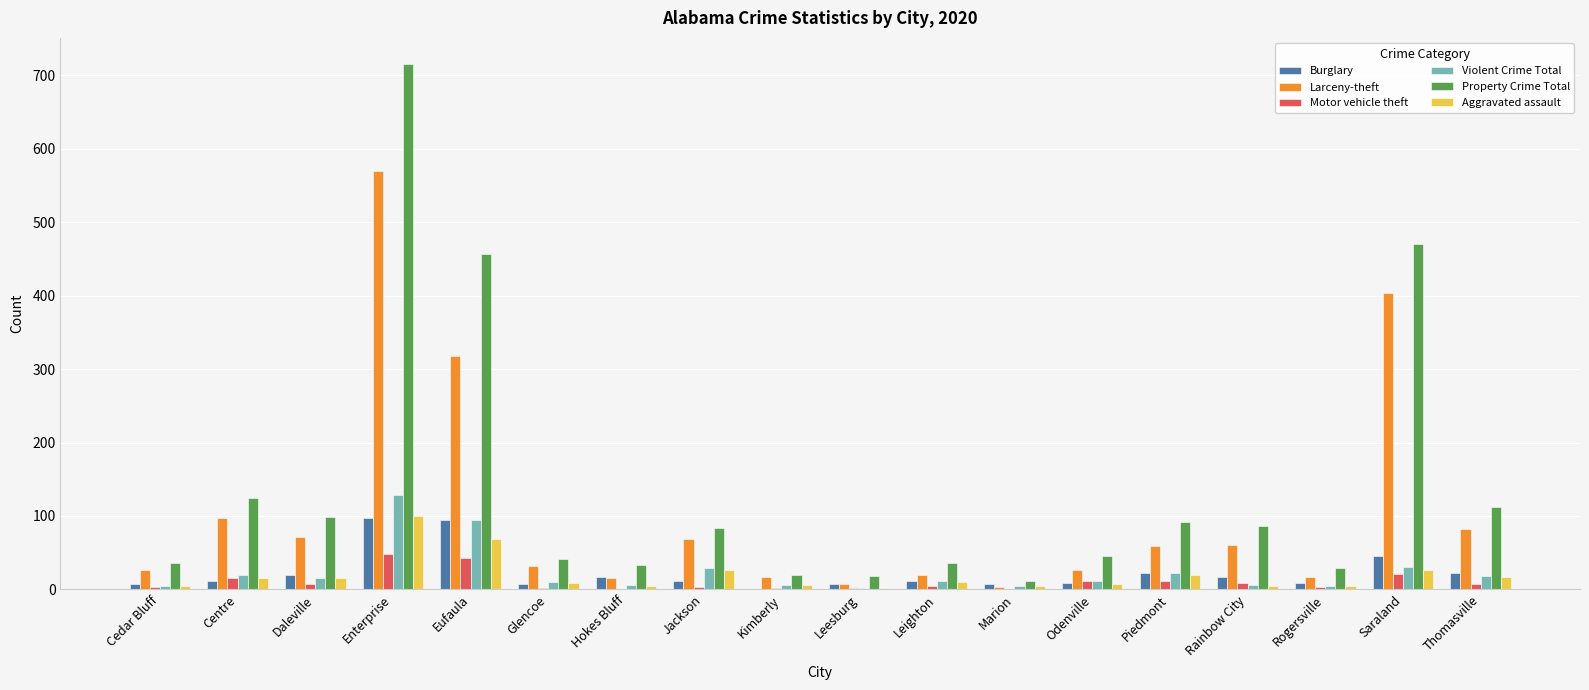

How many distinct data groups are displayed?

6